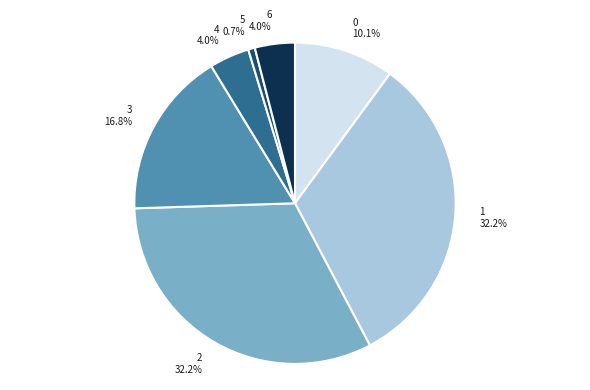

How many segments does this pie chart have?

7